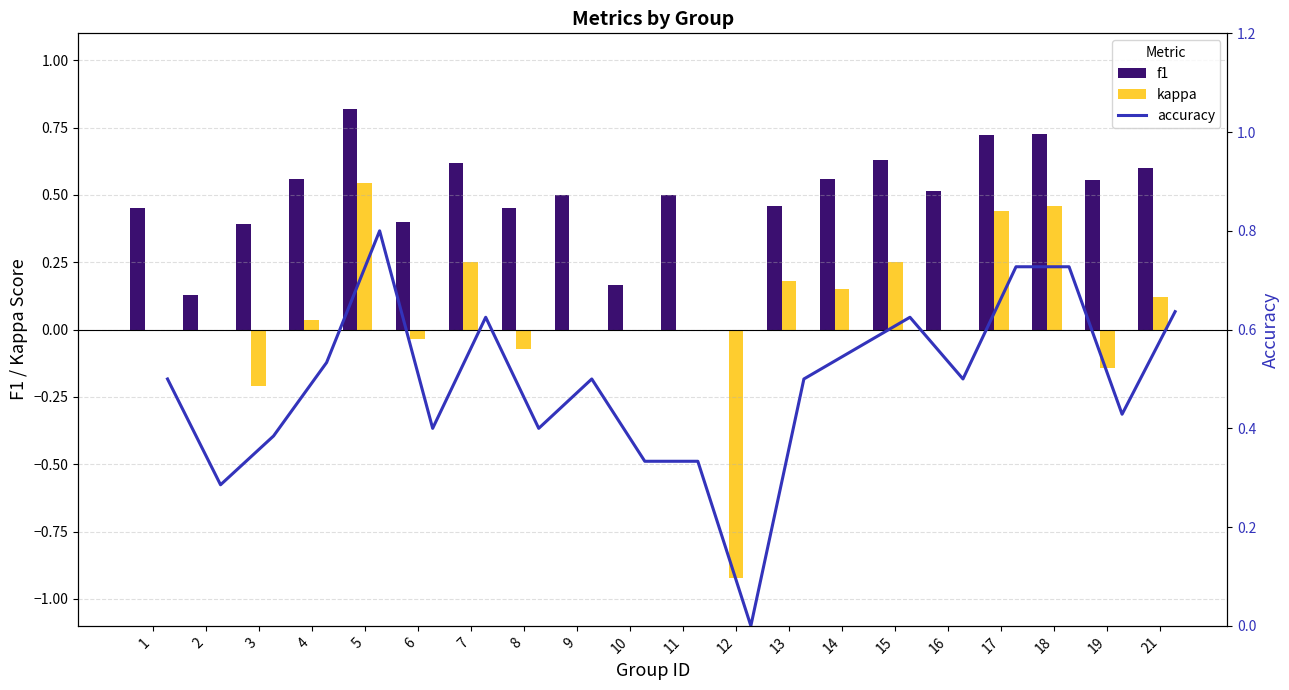

Which category has the highest value in the kappa series?

5